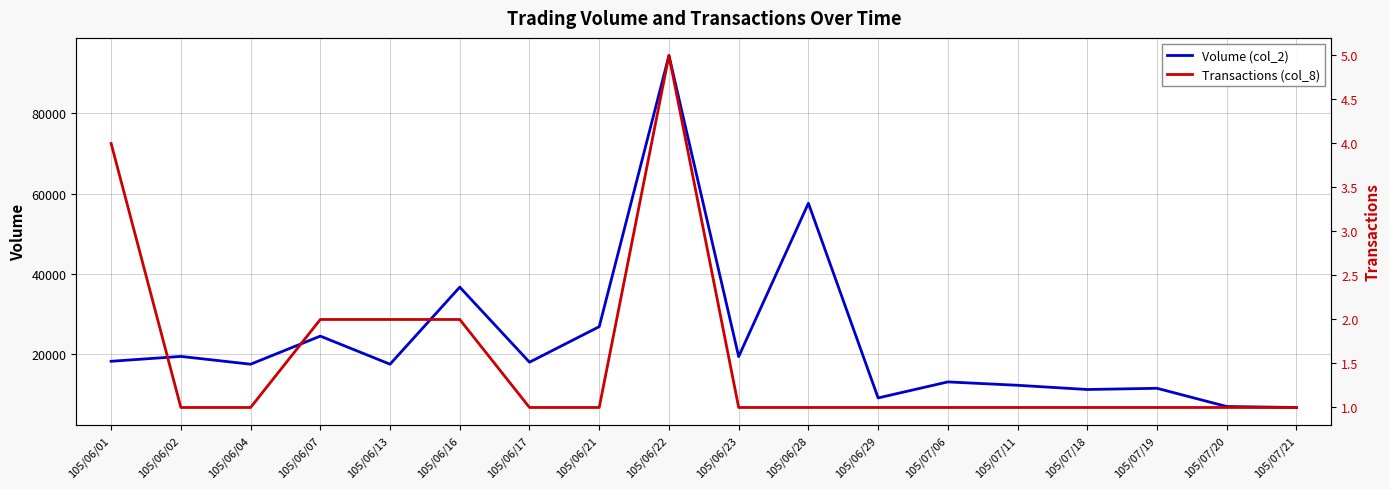

What is the sum of all Volume (col_2) values?

420940